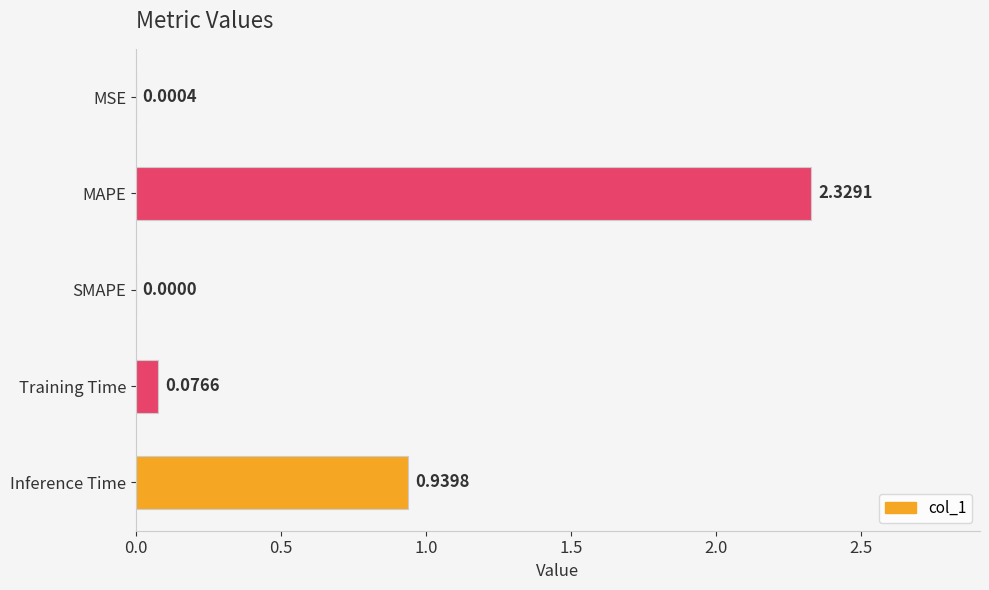

Between Inference Time and MSE, which is larger?

Inference Time